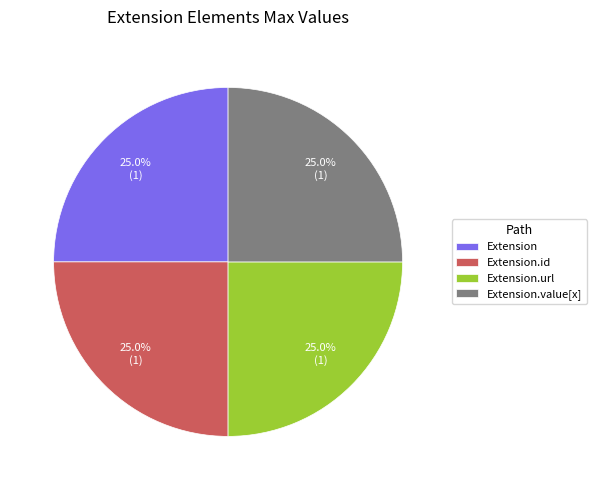

Is there any slice that represents more than half of the pie?

No